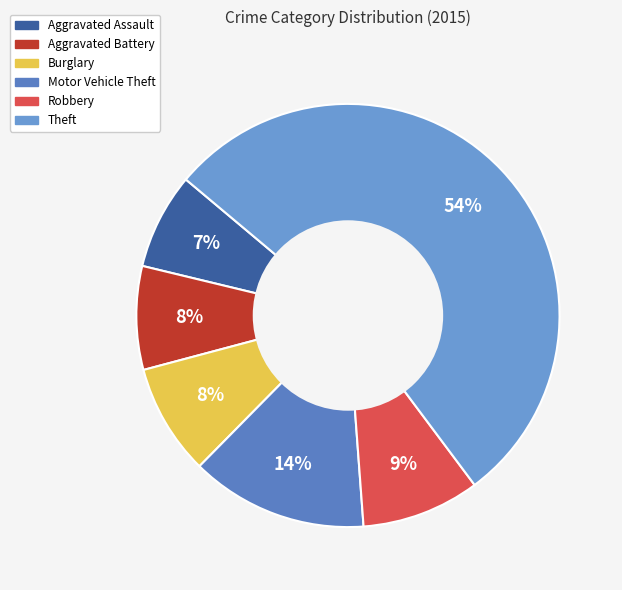

Is it true that Robbery is 17% of the pie?

False